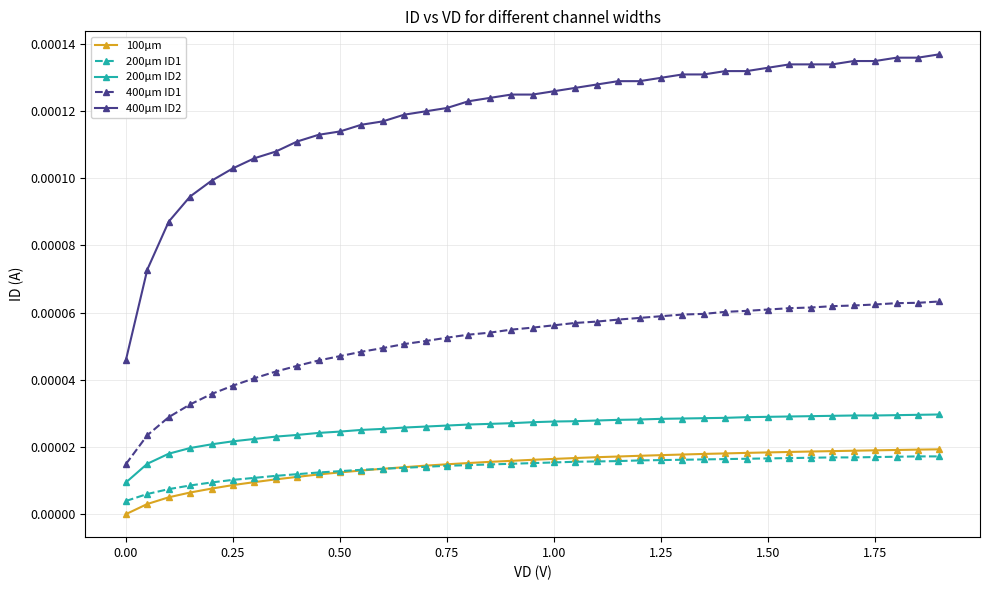

Which series has the widest spread of values?

400µm ID2